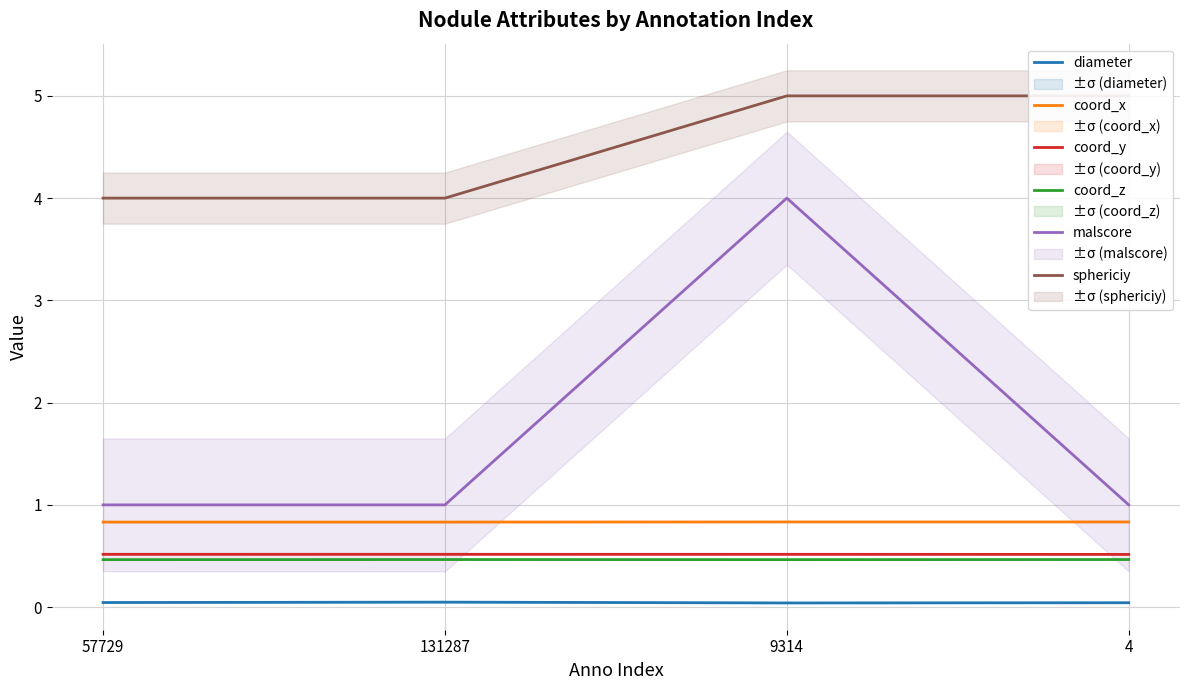

What is the total value across all series at 131287?

6.9